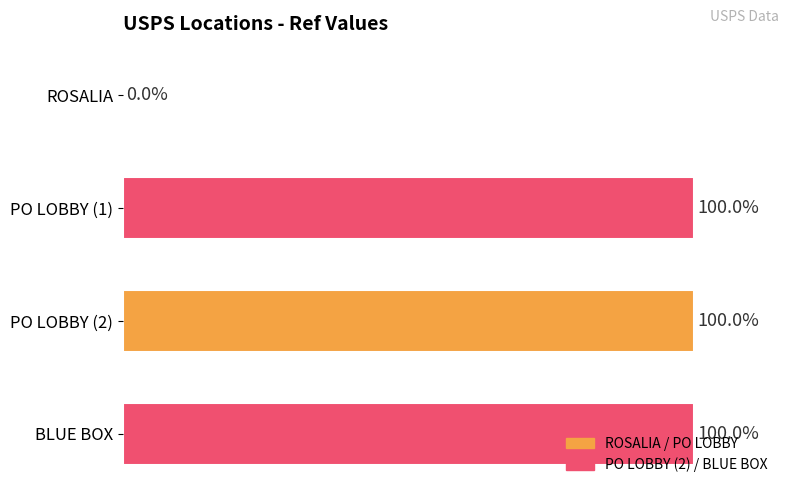

Where is the data nearest to the value 50?

ROSALIA